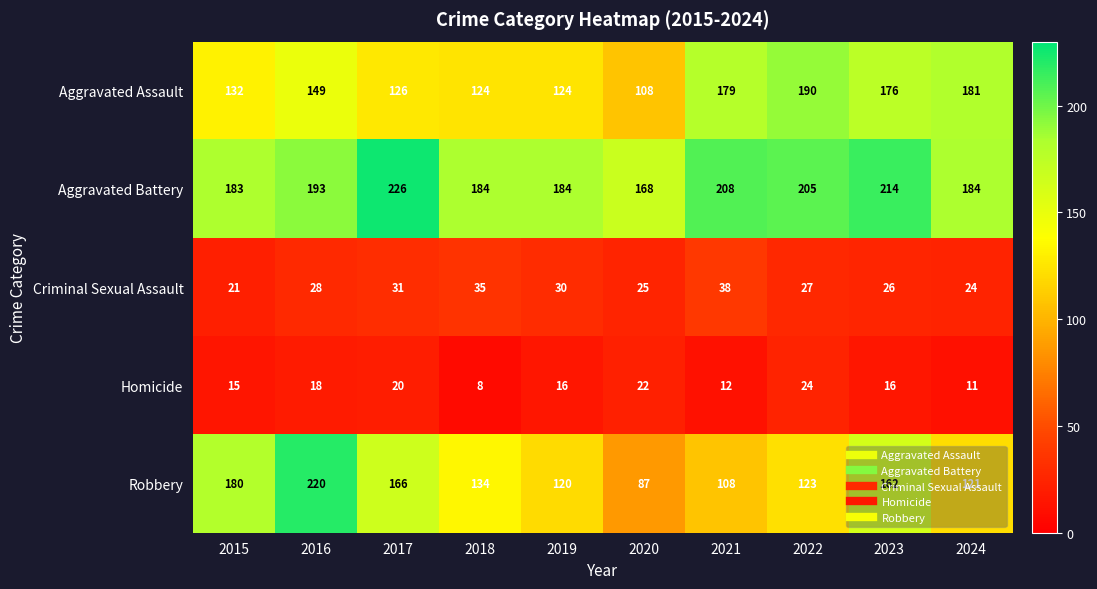

Which series has the largest range (max minus min)?

Robbery